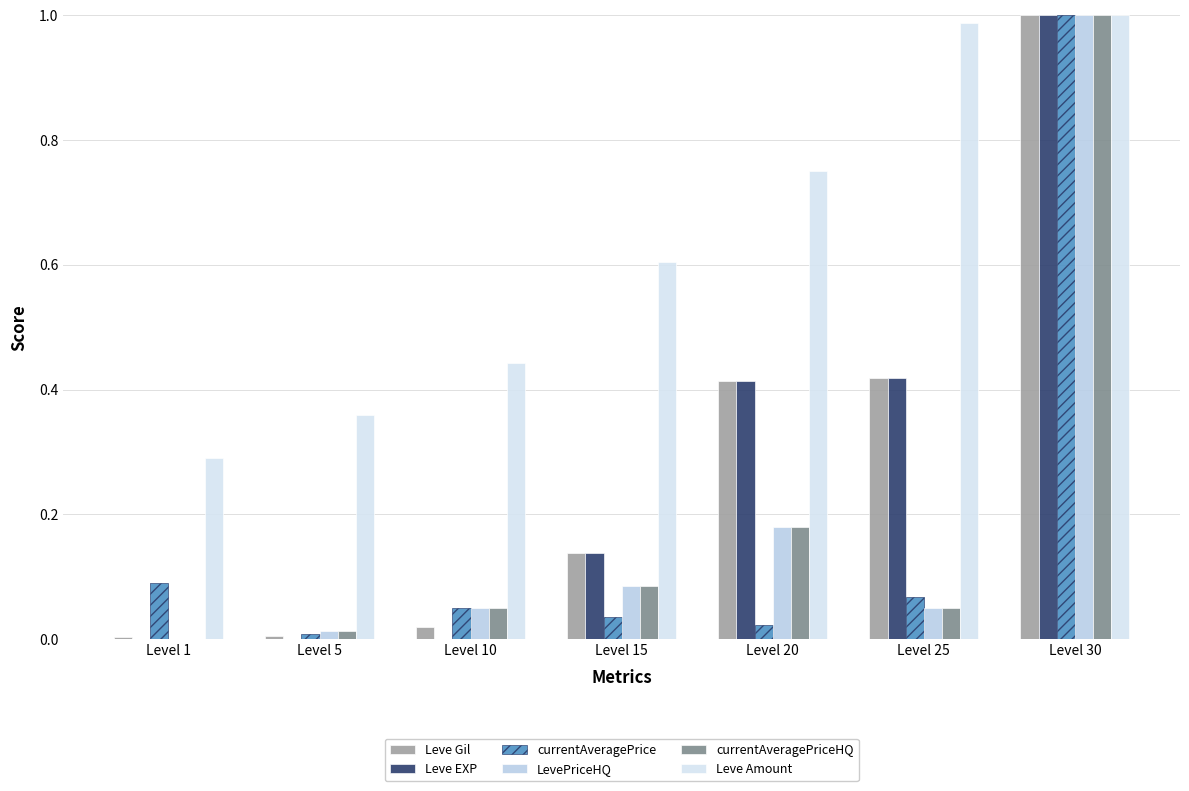

At which label does Leve Amount reach its minimum?

Level 1